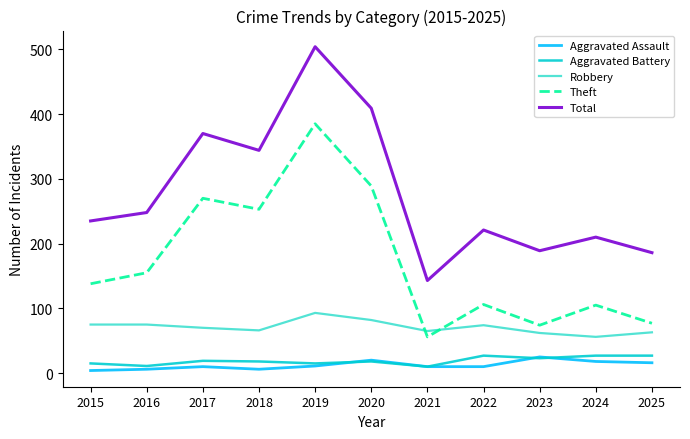

True or false: Theft has a value of 186 at 2020.

False